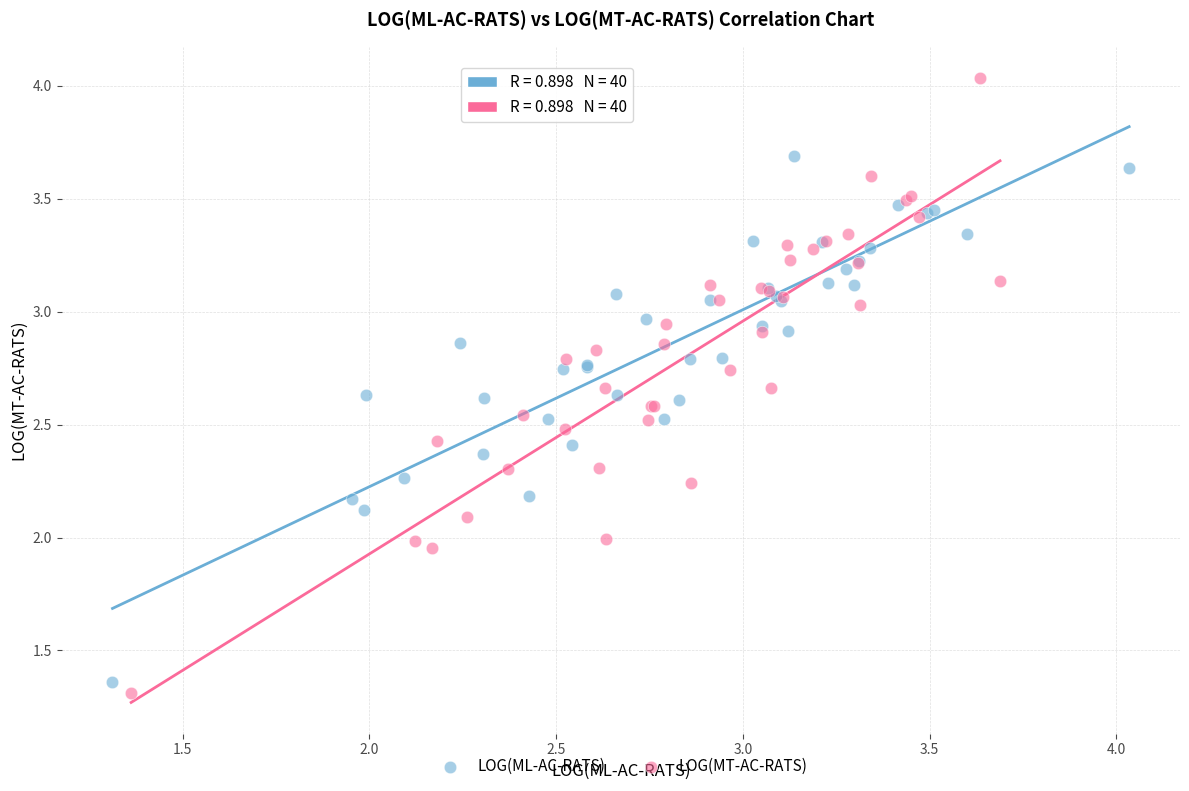

Which series contains the highest Y value?

LOG(MT-AC-RATS)